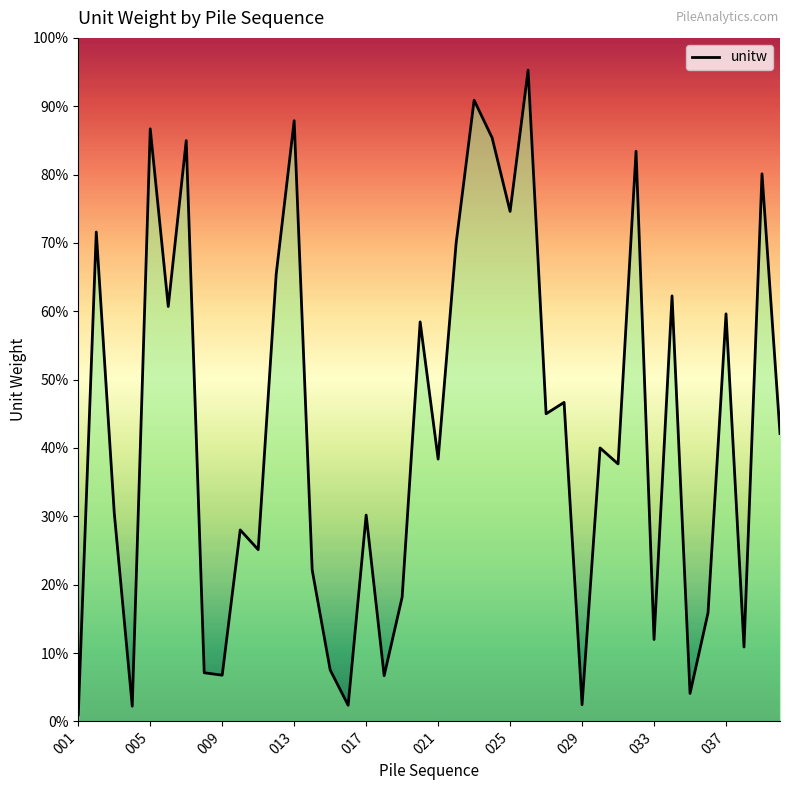

How many categories are shown in the chart?

40